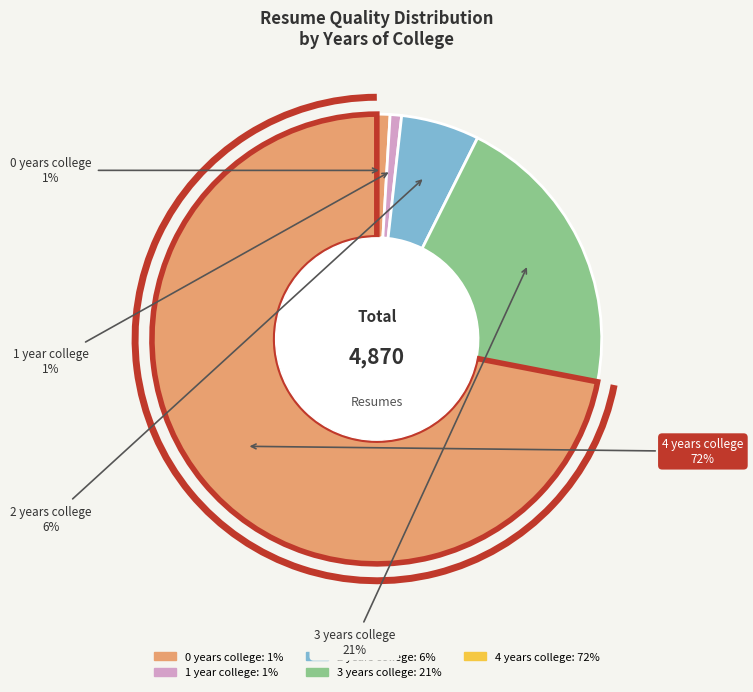

Count the number of slices in the pie.

5